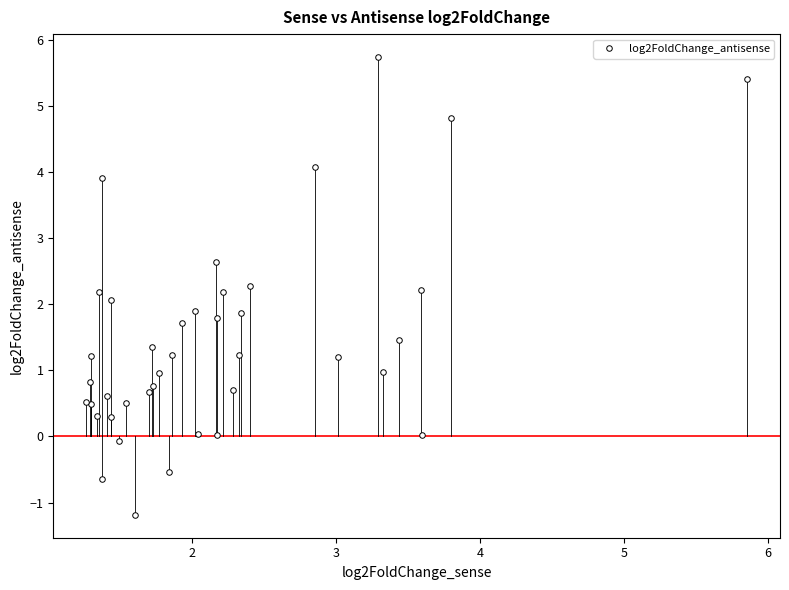

What is the value of the 13th point from the left?

0.5